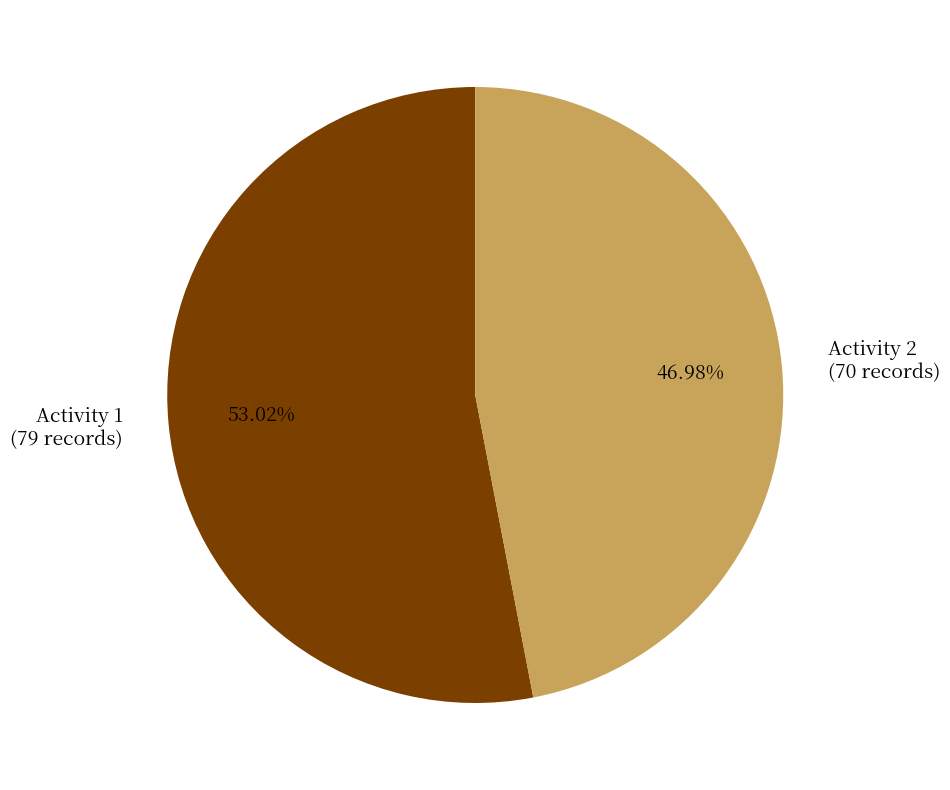

To the nearest percent, what percentage of the pie is Activity 2?

47%